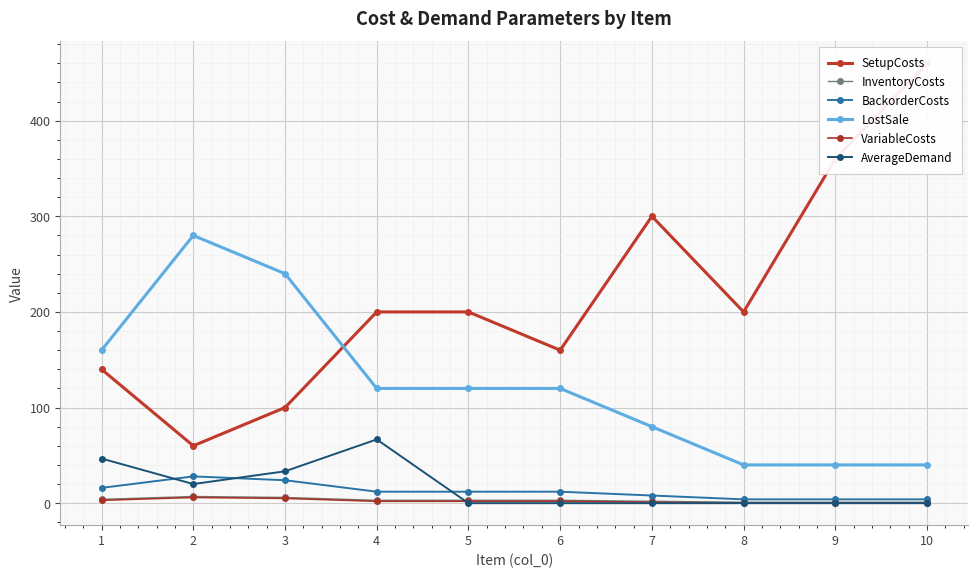

List the labels in order of AverageDemand value, largest first.

4, 1, 3, 2, 5, 6, 7, 8, 9, 10